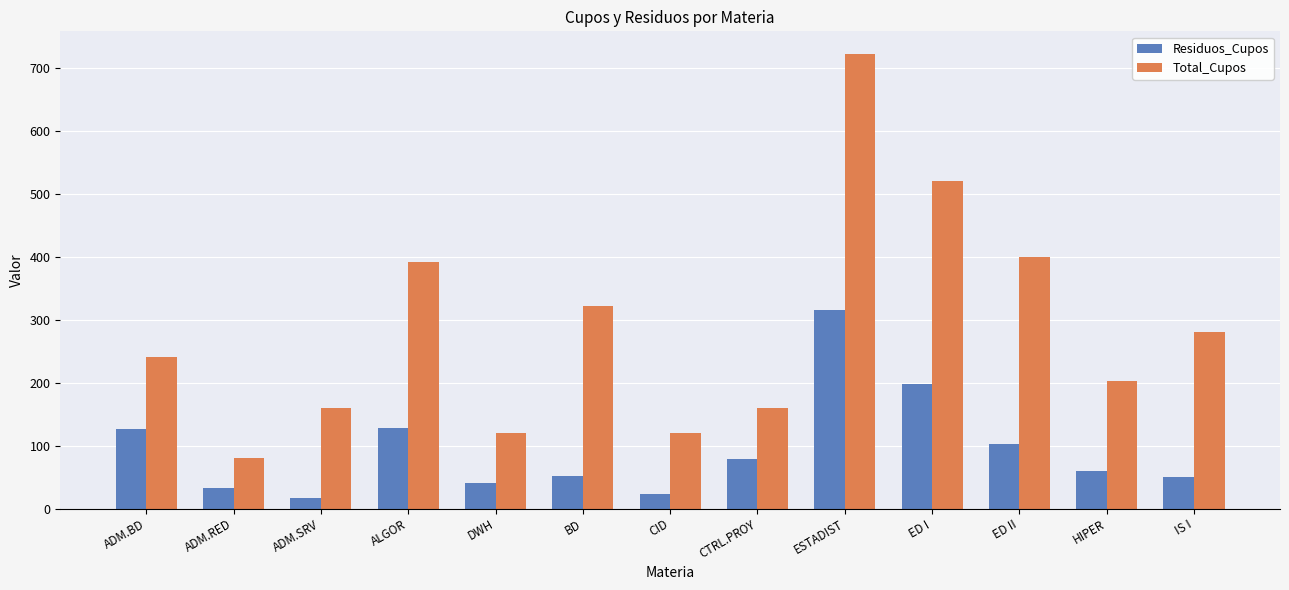

What is the difference between the Total_Cupos values at CTRL.PROY and ADM.BD?

80